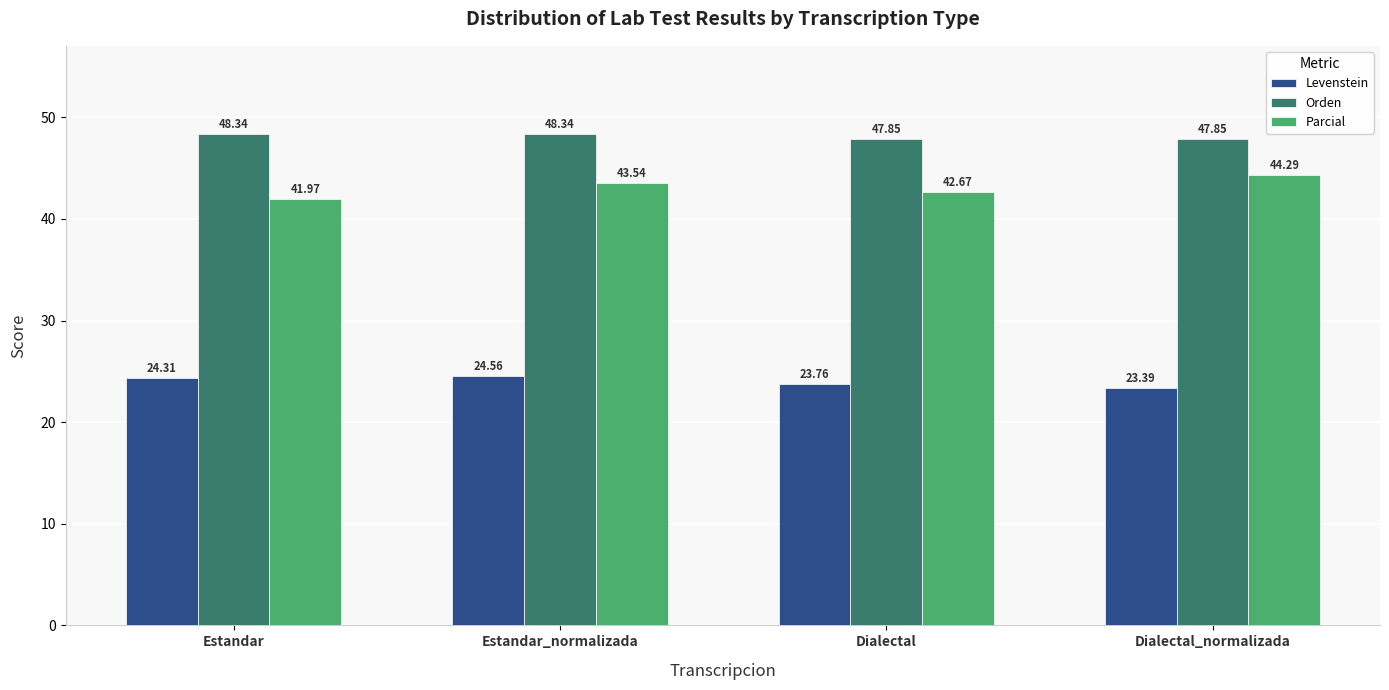

What is the average value of the Parcial series?

43.1